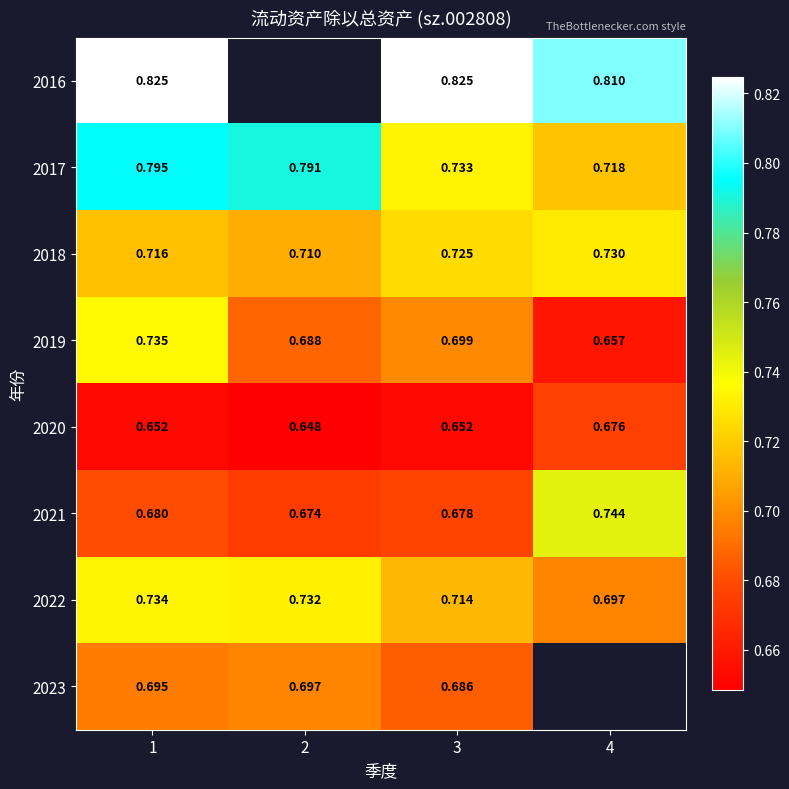

Is the value of 2020 at 1 greater than the value of 2019 at 4?

No